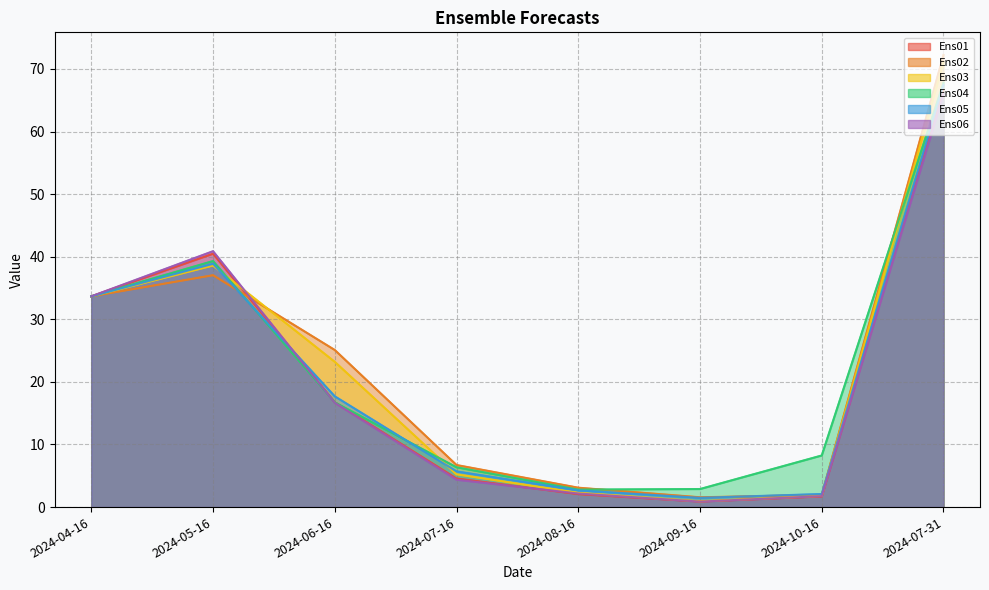

What are all the series names shown in the legend?

Ens01, Ens02, Ens03, Ens04, Ens05, Ens06